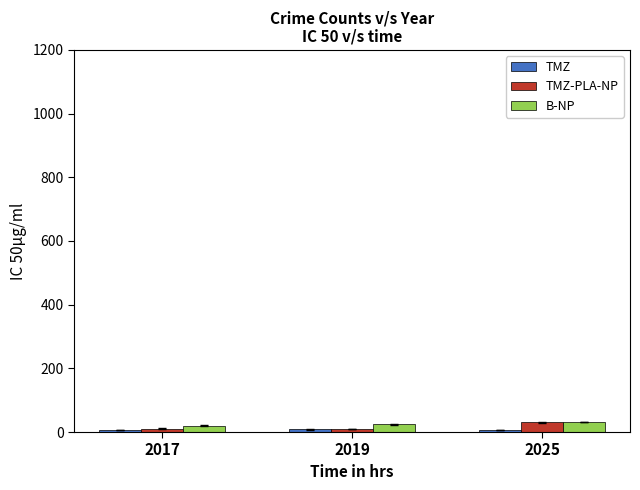

Are the bars horizontal?

No